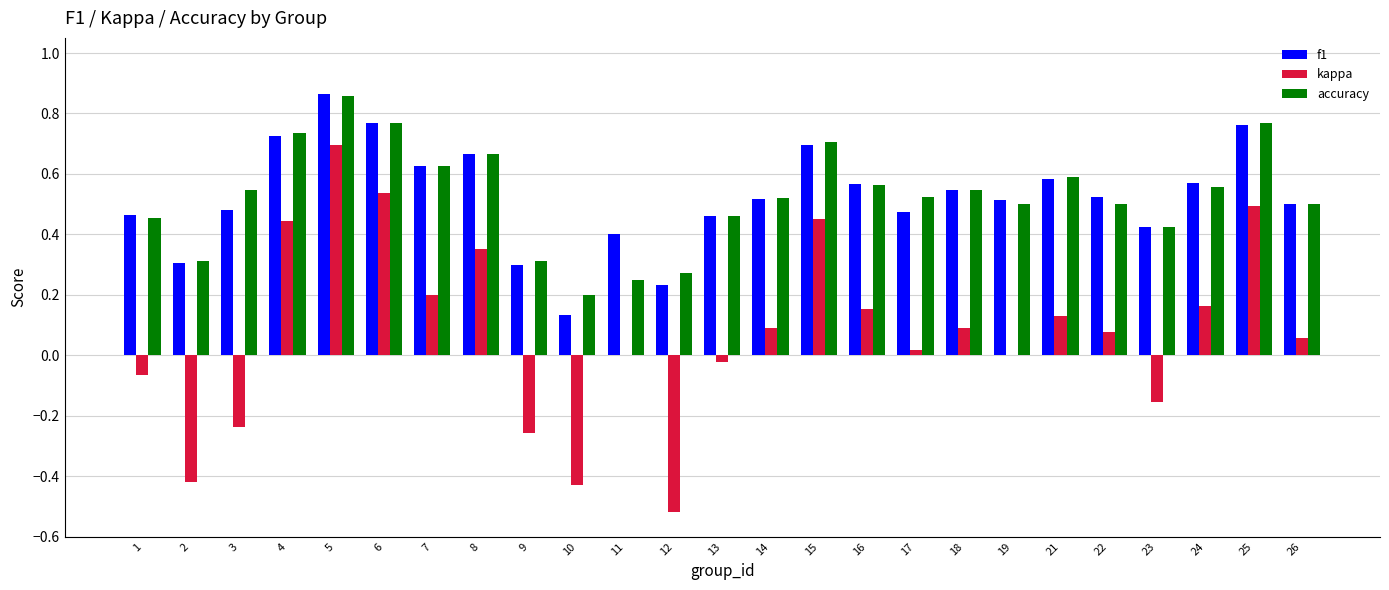

At which category is the sum across all series the highest?

5